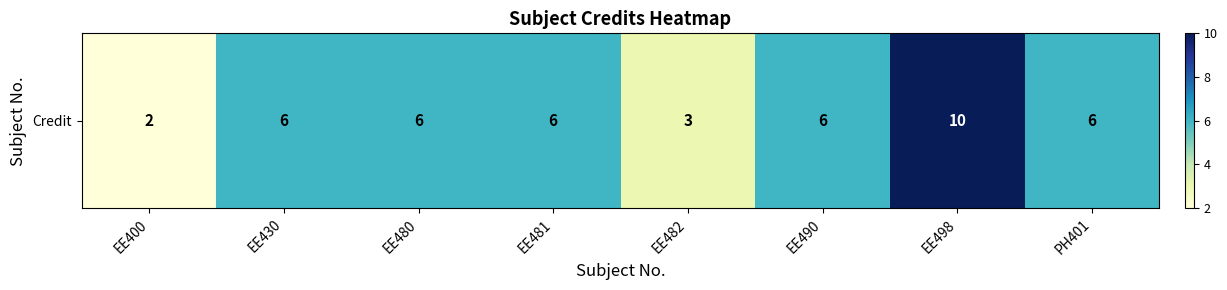

What is the average value?

6